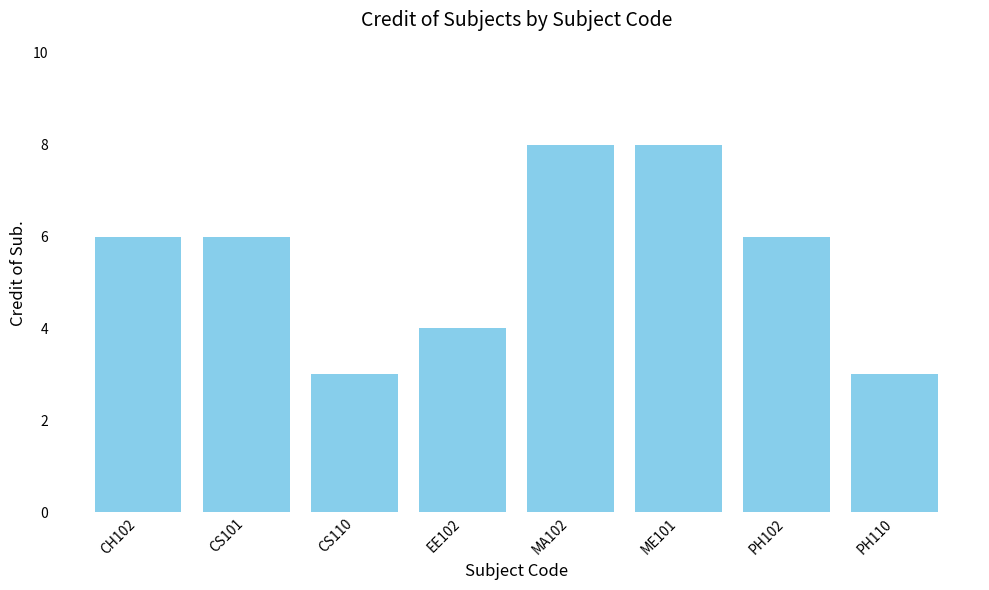

What is the minimum value shown in the chart?

3